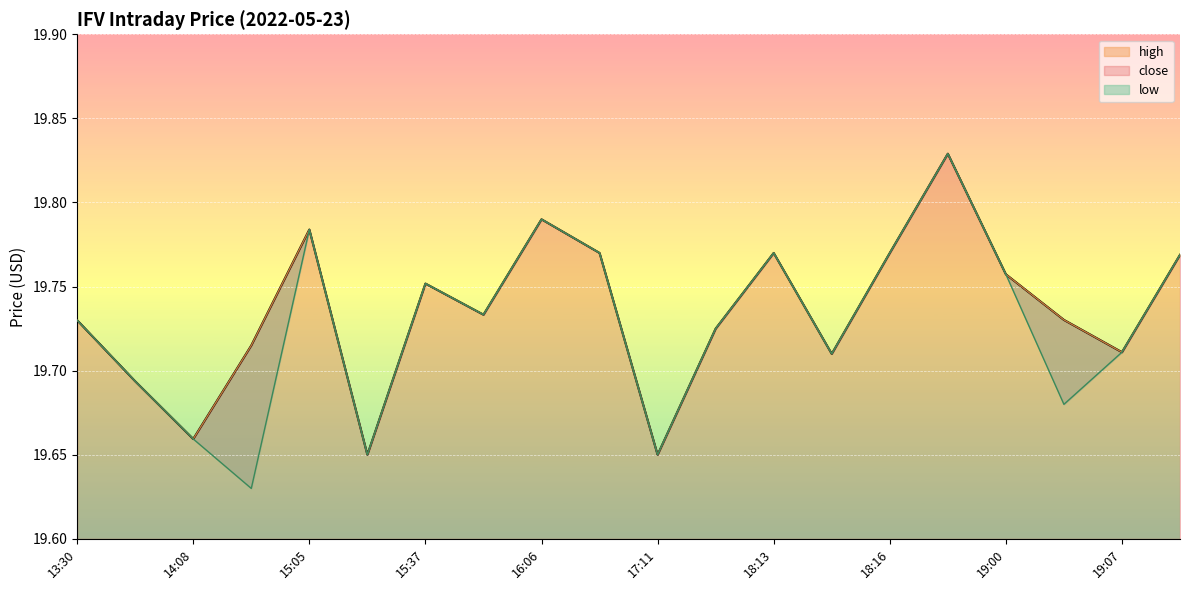

Reading left to right, transcribe all the data shown in this chart.

close_line: 19.7	19.7	19.7	19.7	19.8	19.6	19.8	19.7	19.8	19.8	19.6	19.7	19.8	19.7	19.8	19.8	19.8	19.7	19.7	19.8
high_line: 19.7	19.7	19.7	19.7	19.8	19.6	19.8	19.7	19.8	19.8	19.6	19.7	19.8	19.7	19.8	19.8	19.8	19.7	19.7	19.8
low_line: 19.7	19.7	19.7	19.6	19.8	19.6	19.8	19.7	19.8	19.8	19.6	19.7	19.8	19.7	19.8	19.8	19.8	19.7	19.7	19.8